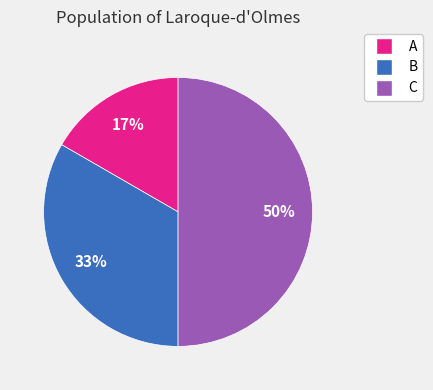

Between A and C, which is larger?

C